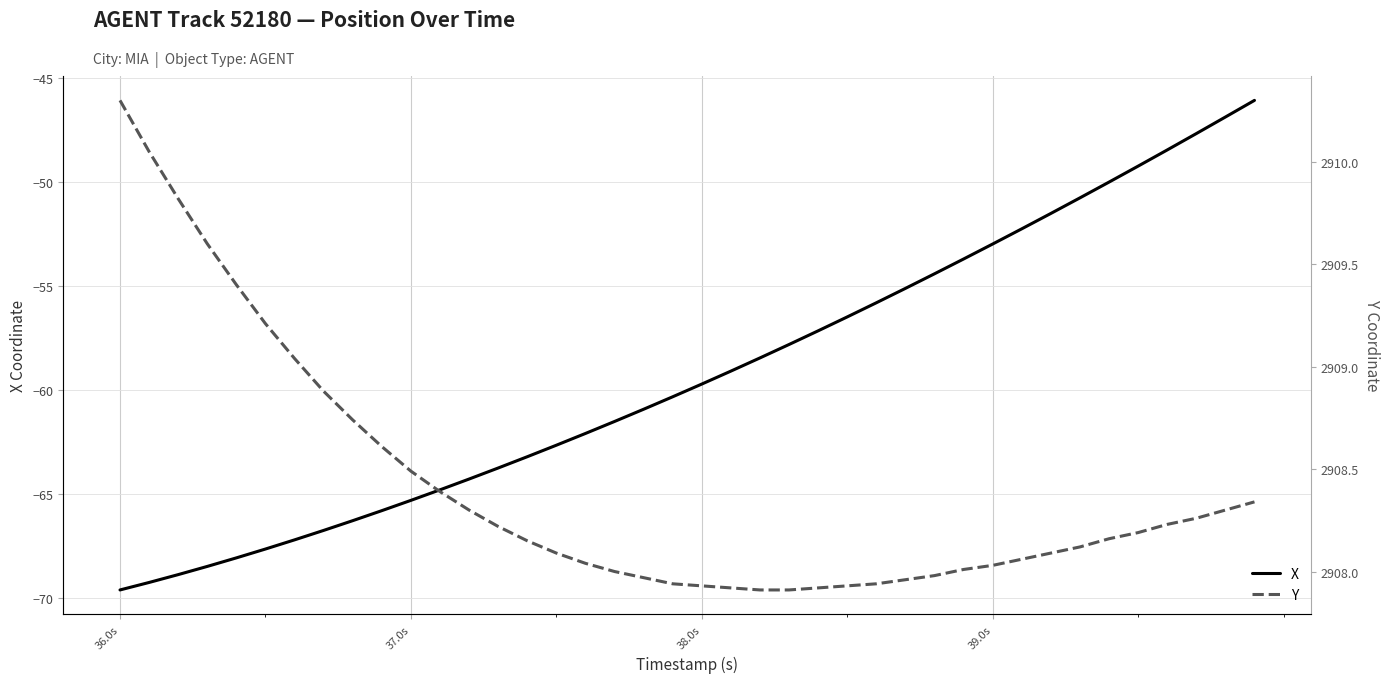

True or false: X and Y cross at least once.

False